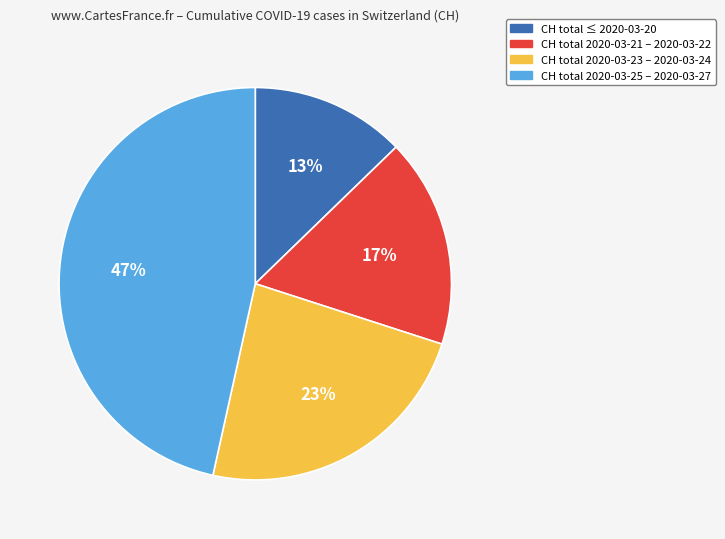

To the nearest percent, what is the difference between the largest and smallest slice percentages?

34%